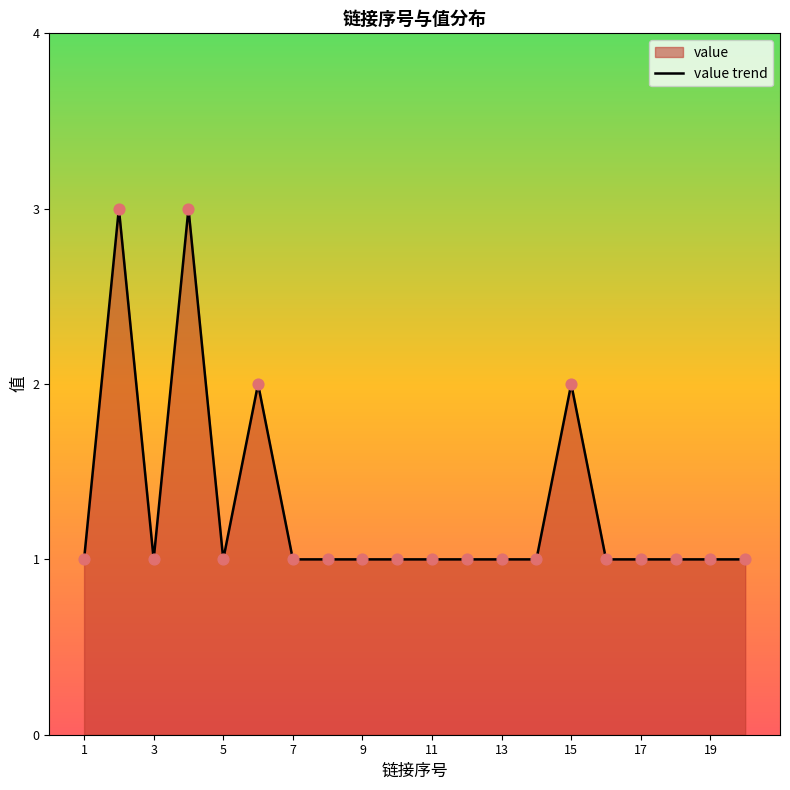

Approximately how many times larger is the value at 15 compared to 19?

2.0